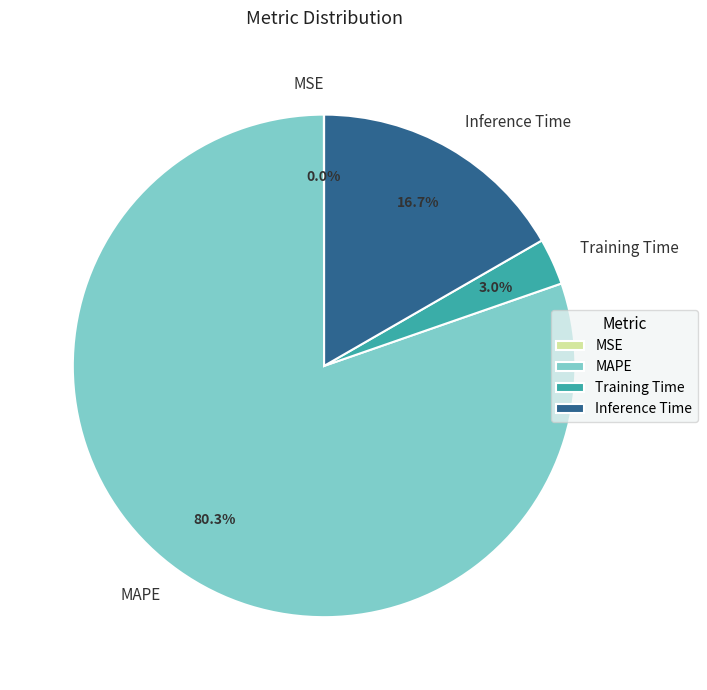

To the nearest percent, what percentage of the pie is Training Time?

3%